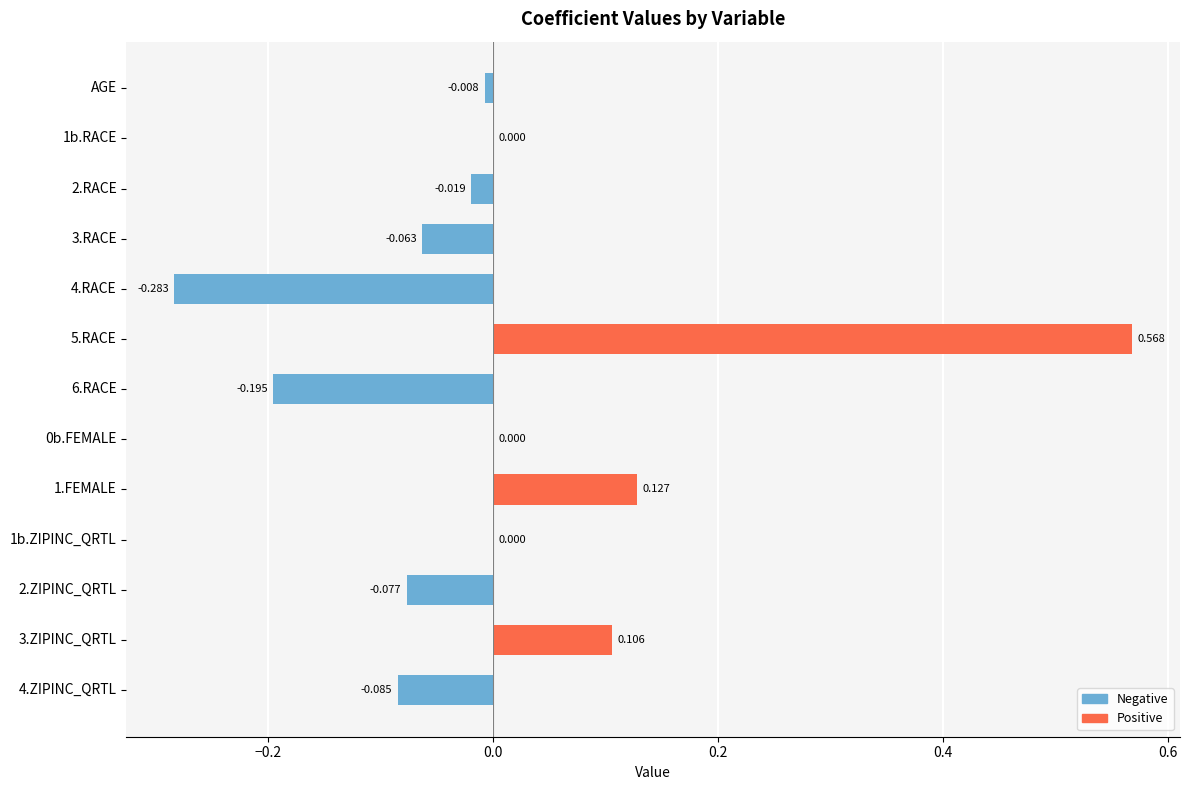

Which has a higher value, 4.ZIPINC_QRTL or AGE?

AGE